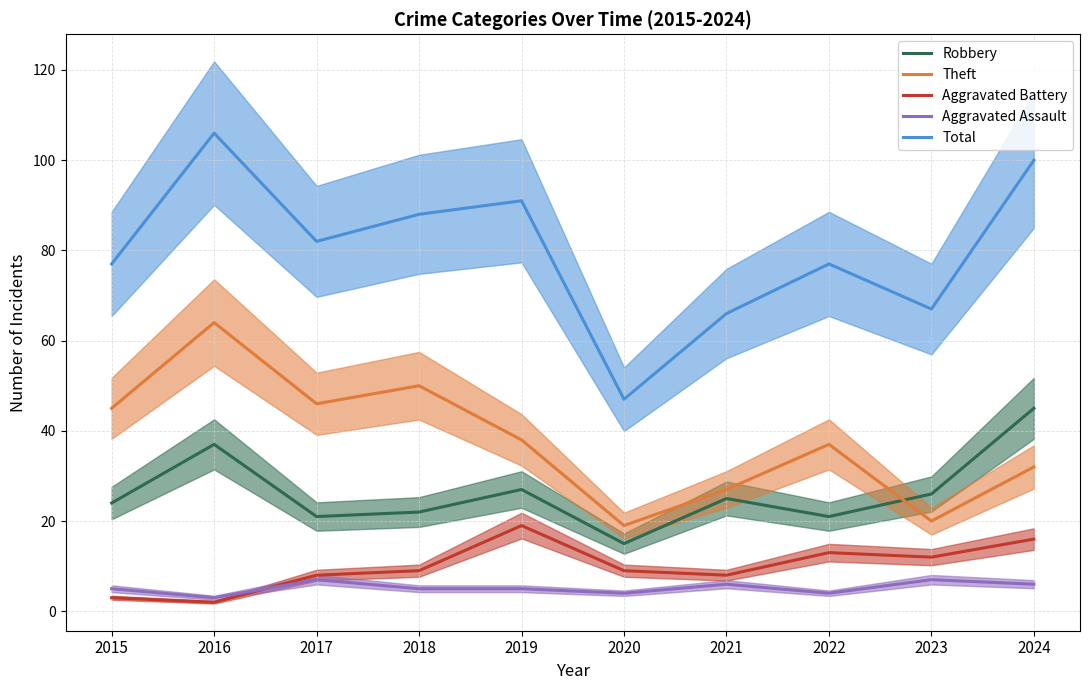

Where is the first local minimum for Aggravated Assault?

2016